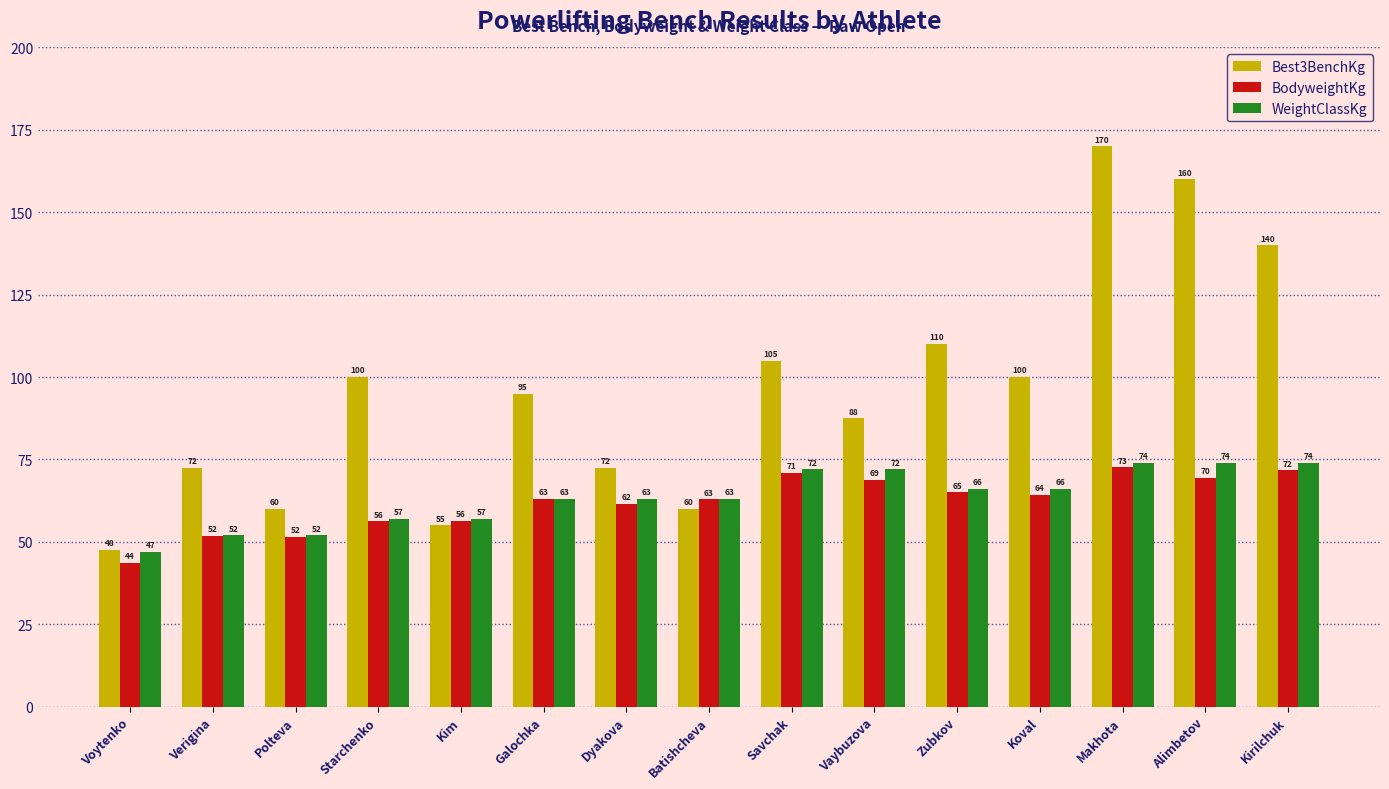

What is the sum of all WeightClassKg values?

952.0